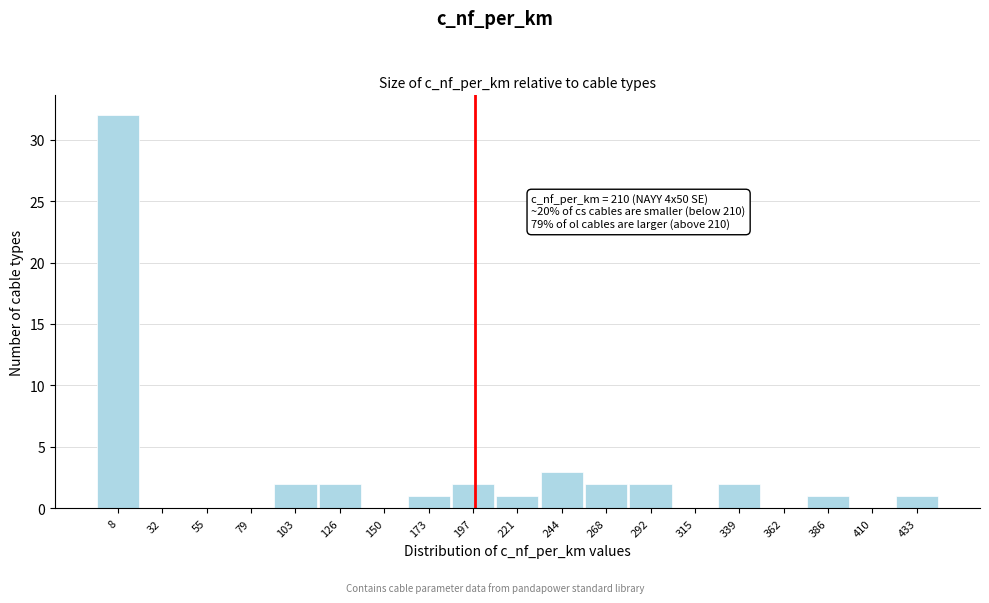

Reading right to left, list all the values displayed in this chart.

433=1	410=0	386=1	362=0	339=2	315=0	292=2	268=2	244=3	221=1	197=2	173=1	150=0	126=2	103=2	79=0	55=0	32=0	8=32